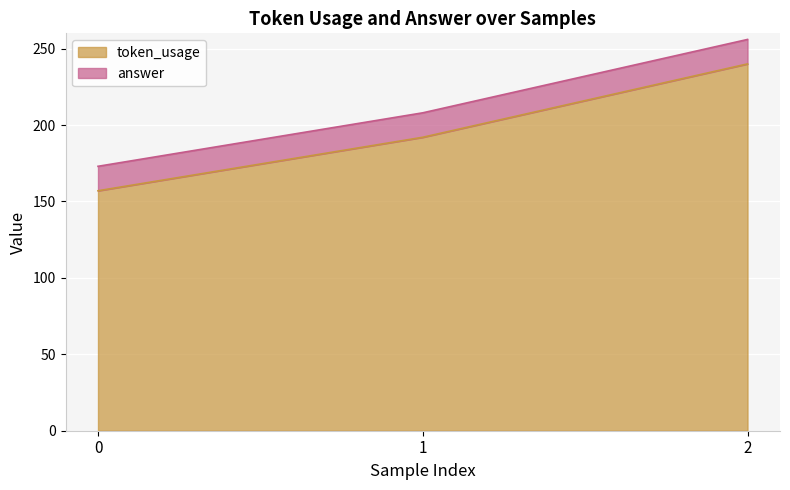

The chart shows a value of 157 at 0. True or false?

True